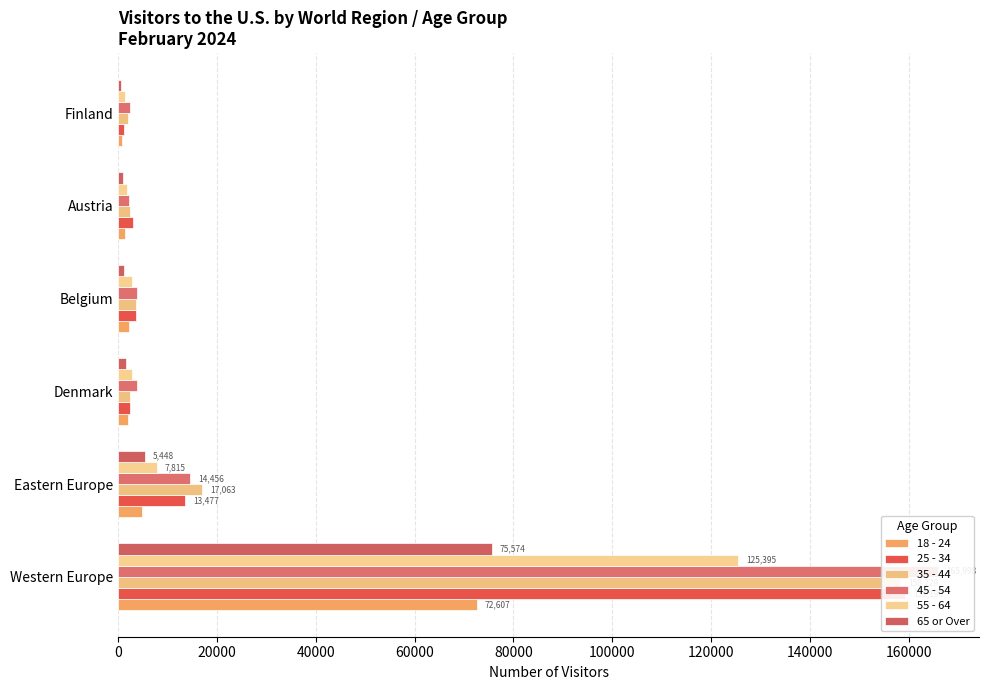

What is the greatest value displayed?

165998